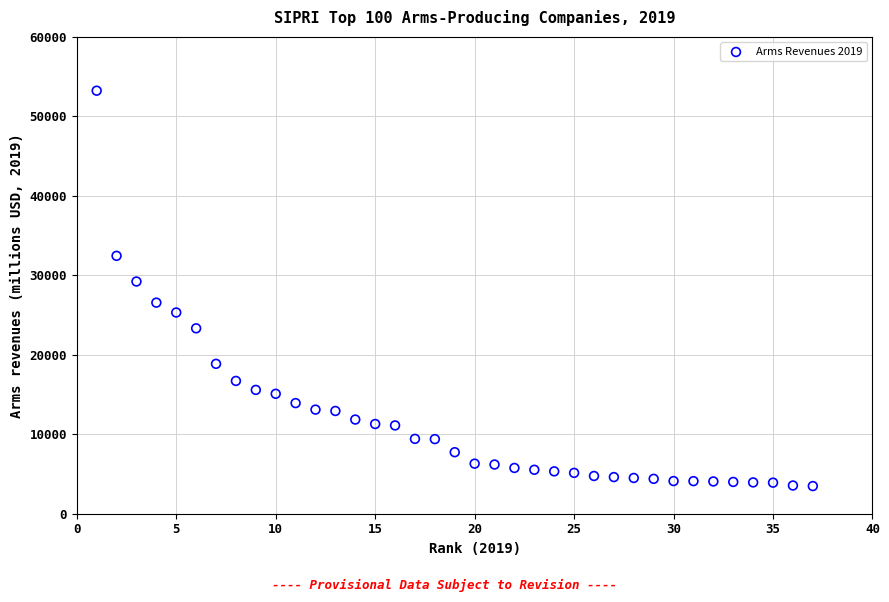

What is the range of X values (max minus min)?

36